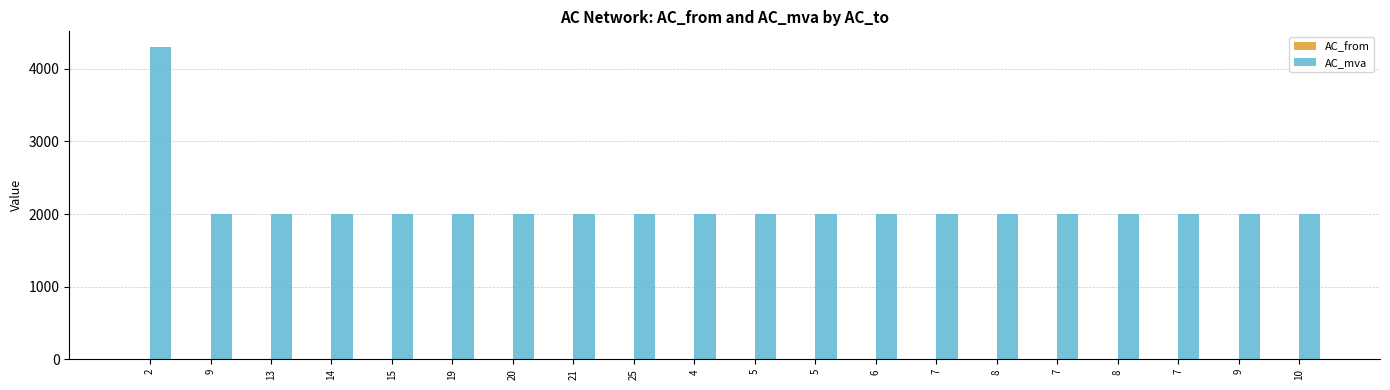

At which category is the sum across all series the highest?

2